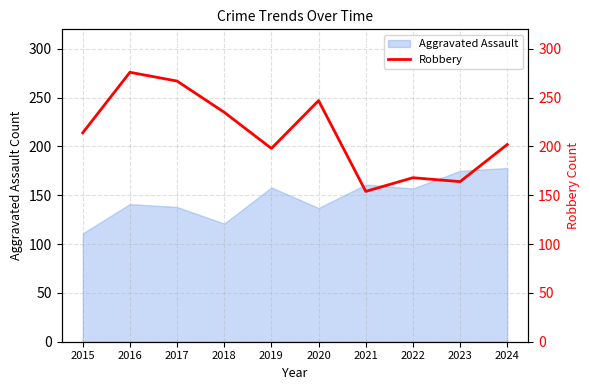

Does the chart display data point markers on the line(s)?

No